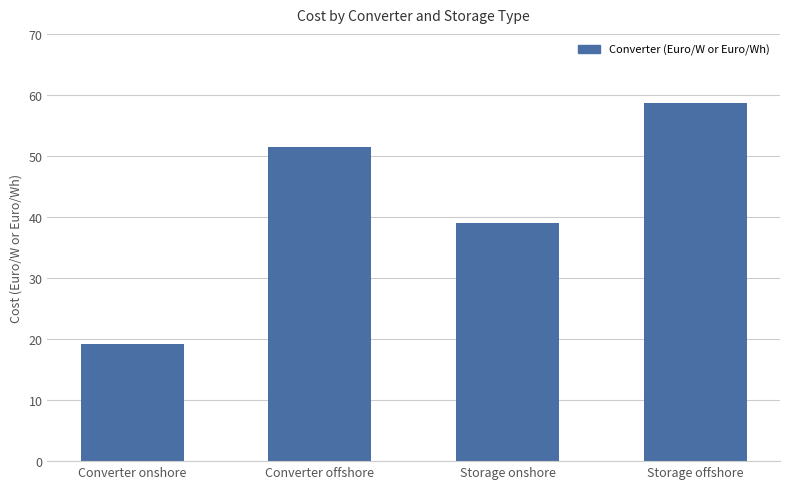

List the labels in order of value, smallest first.

Converter onshore, Storage onshore, Converter offshore, Storage offshore